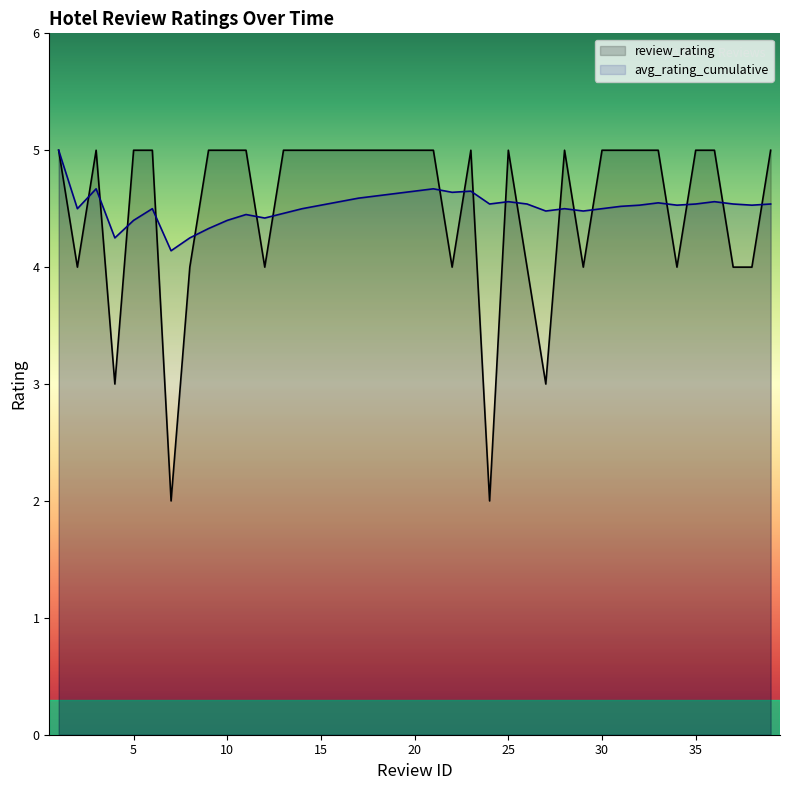

At how many categories does at least one series exceed 3?

39